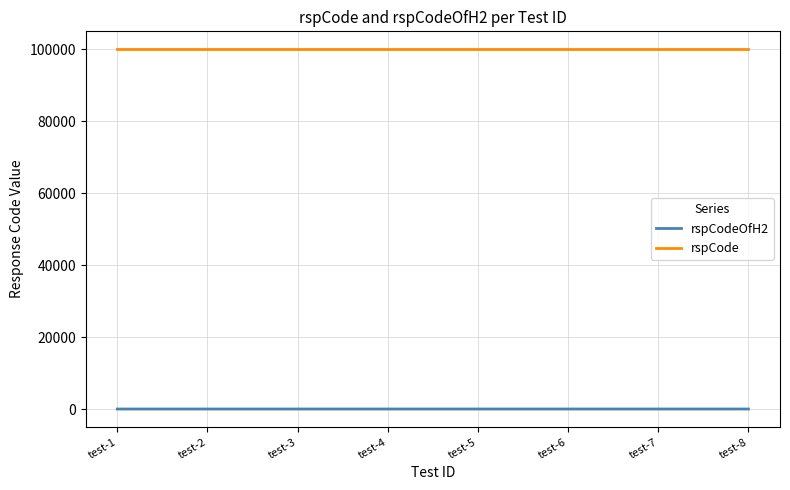

Is the value of rspCode at test-5 greater than the value of rspCodeOfH2 at test-2?

Yes